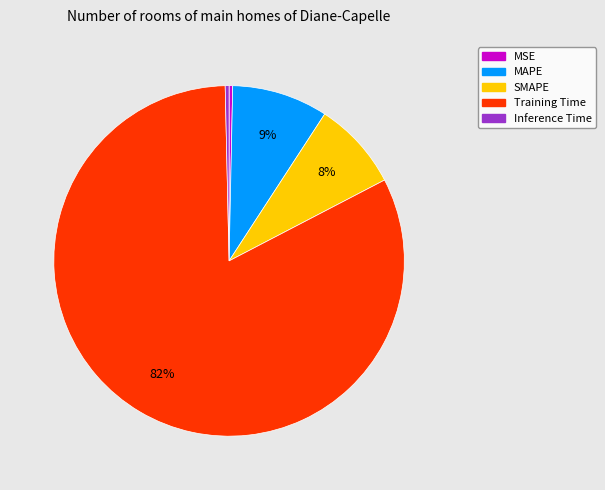

Is the sum of MAPE and MSE greater than half?

No